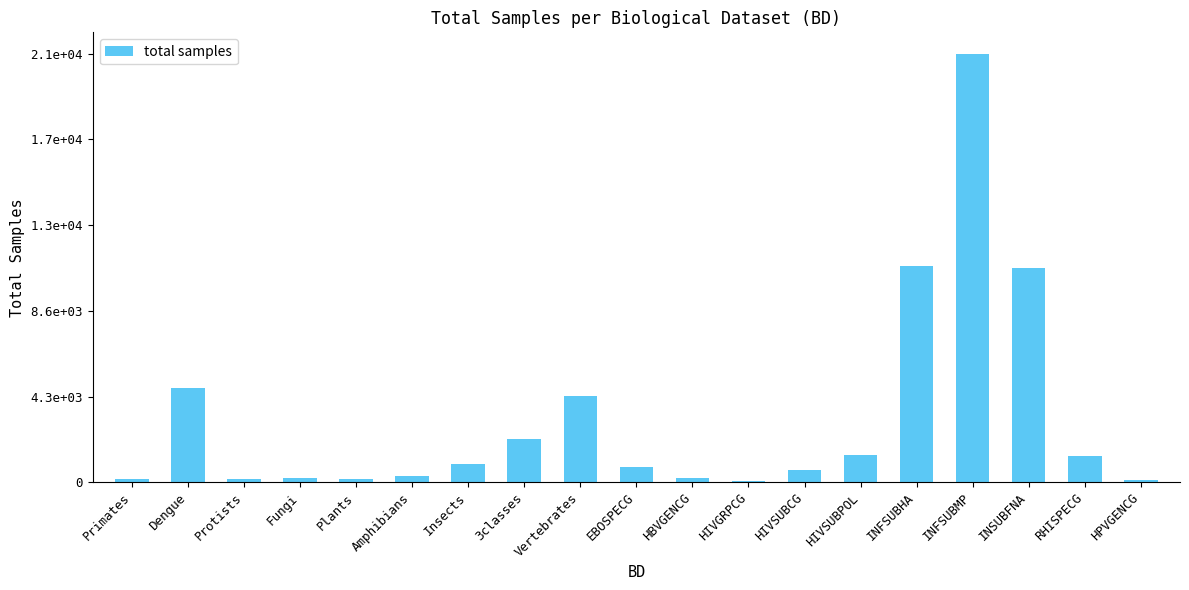

What is the label of the 10th bar from the right?

EBOSPECG